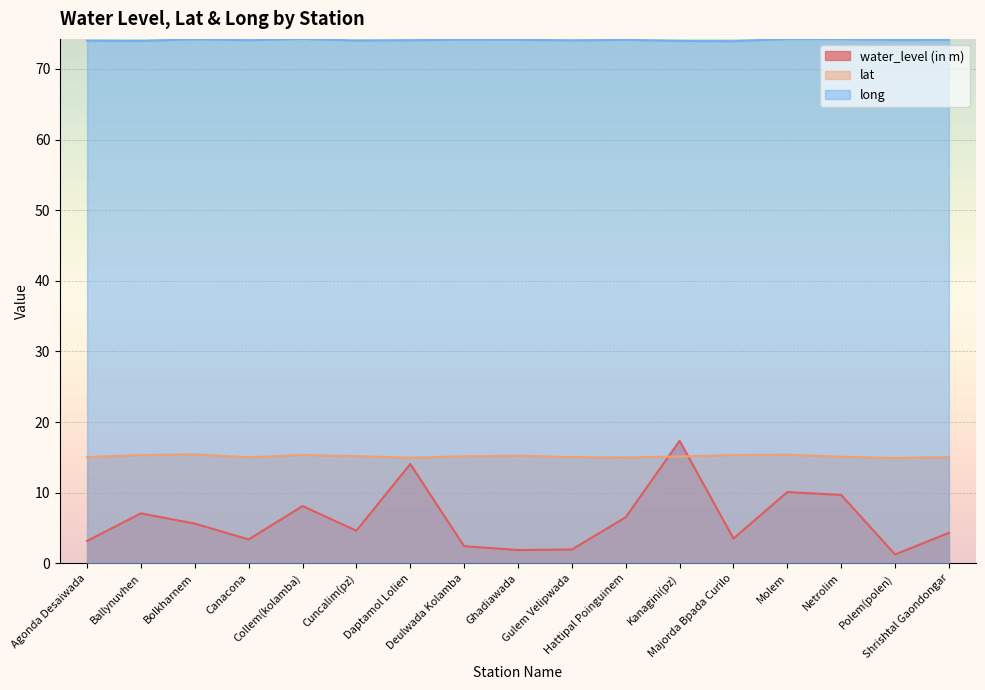

What is the label of the 17th point from the left?

Shrishtal Gaondongar